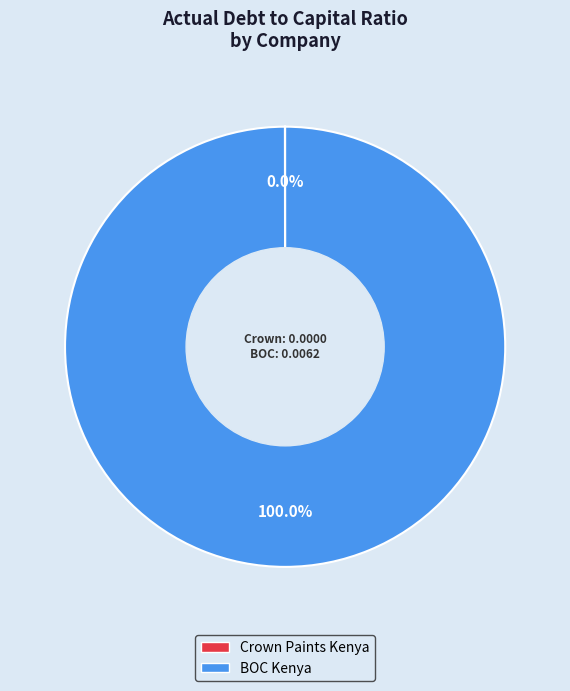

Rank the categories by value from highest to lowest.

BOC Kenya Plc (NASE:BOC), Crown Paints Kenya PLC (NASE:CRWN)